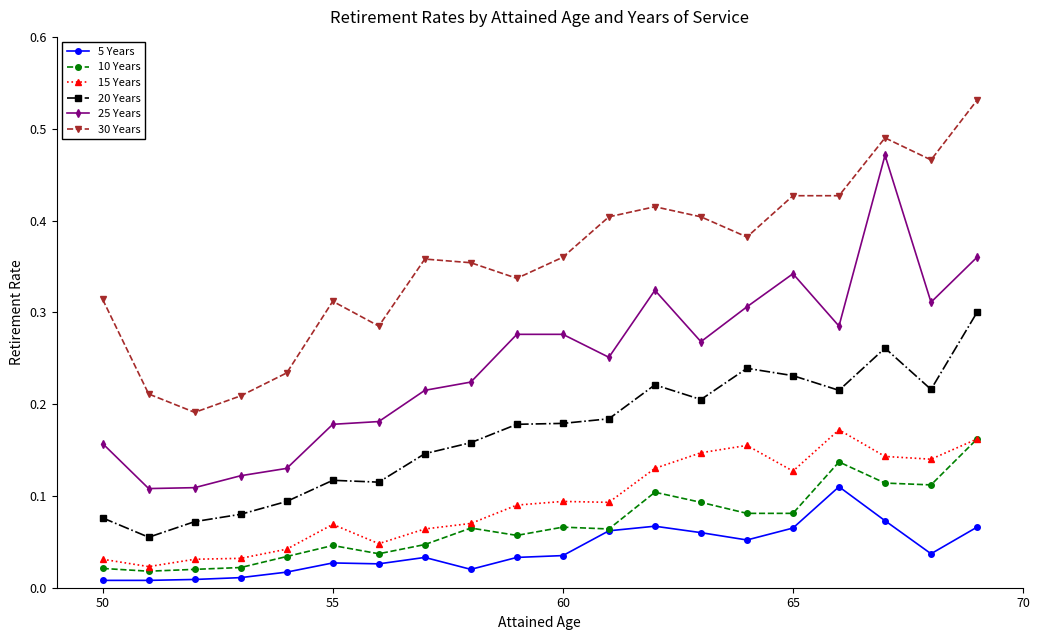

Is this an area chart (filled region under the line)?

No